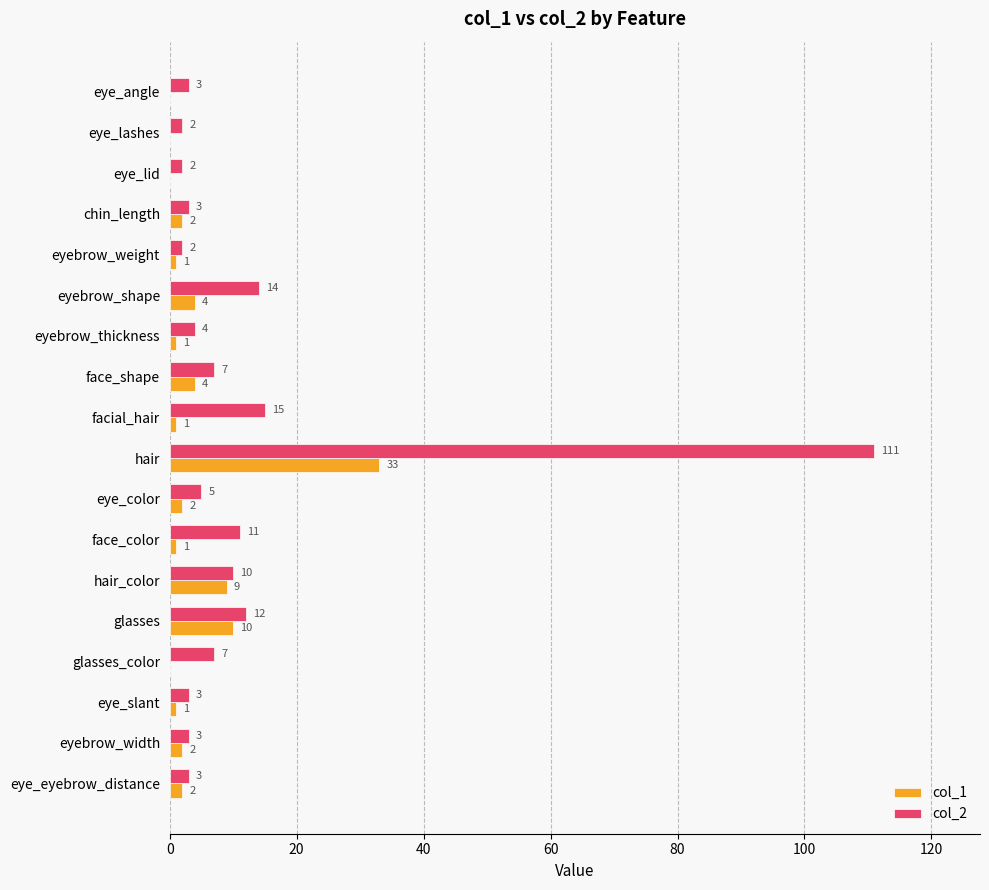

Which series changed the most between facial_hair and hair_color?

col_1